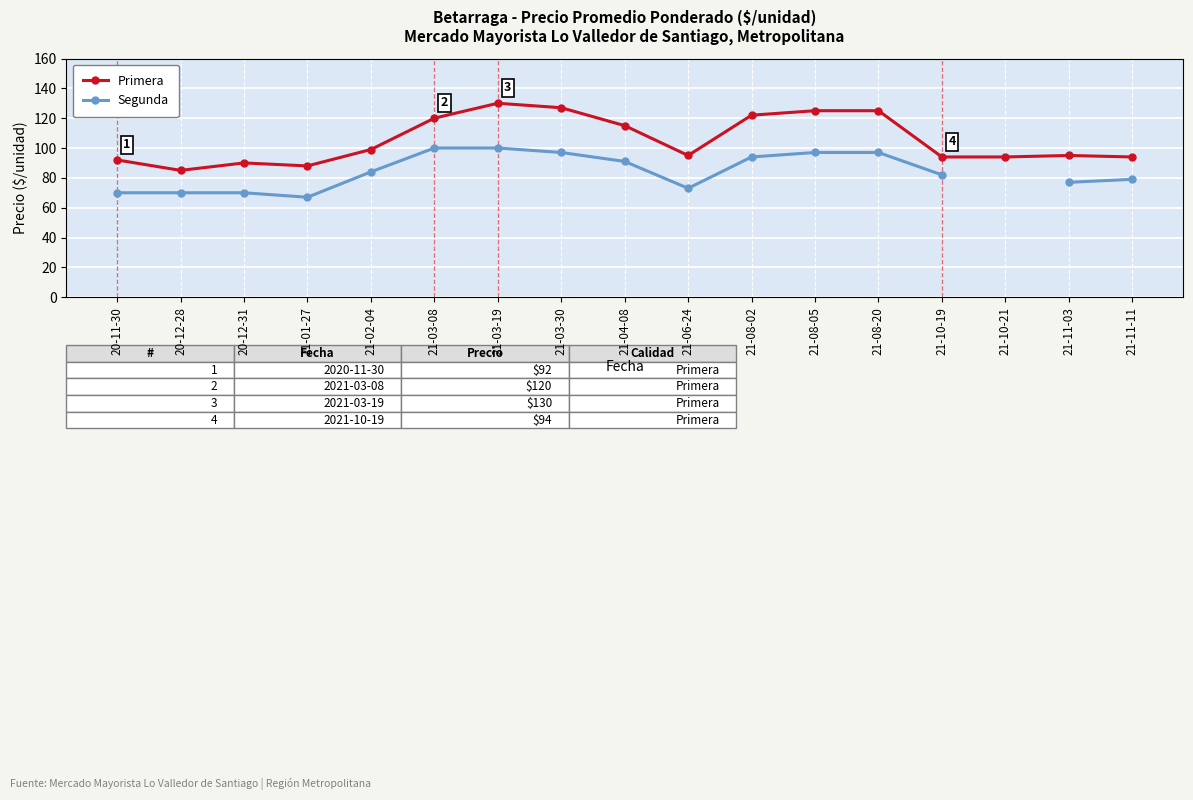

How many interior local valleys does the Segunda series have?

2